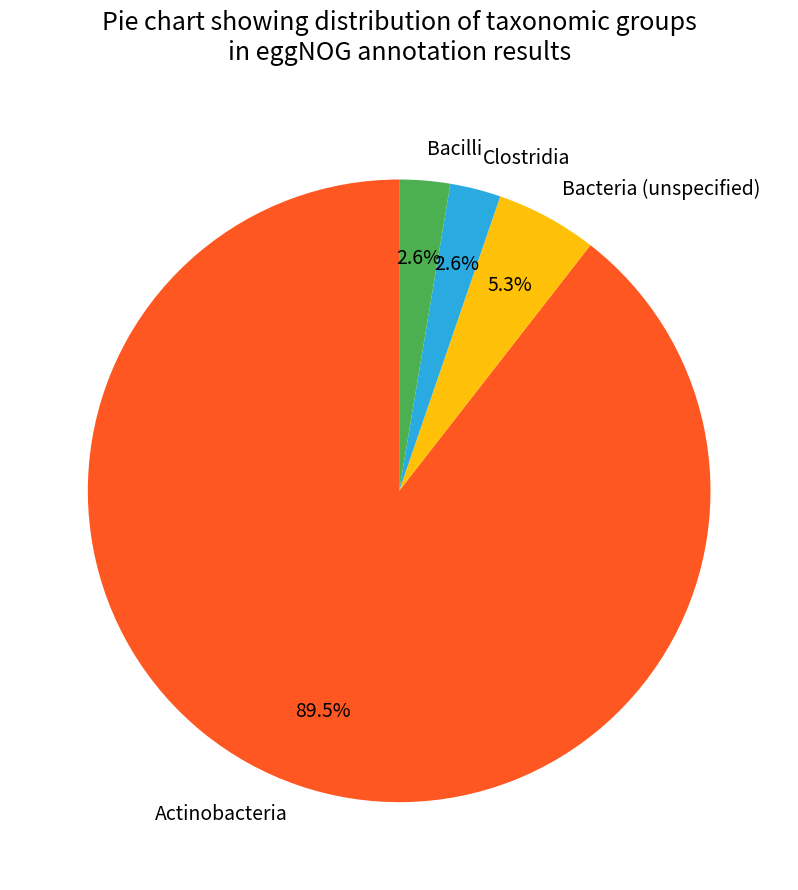

To the nearest percent, what is the difference between the largest and smallest slice percentages?

87%